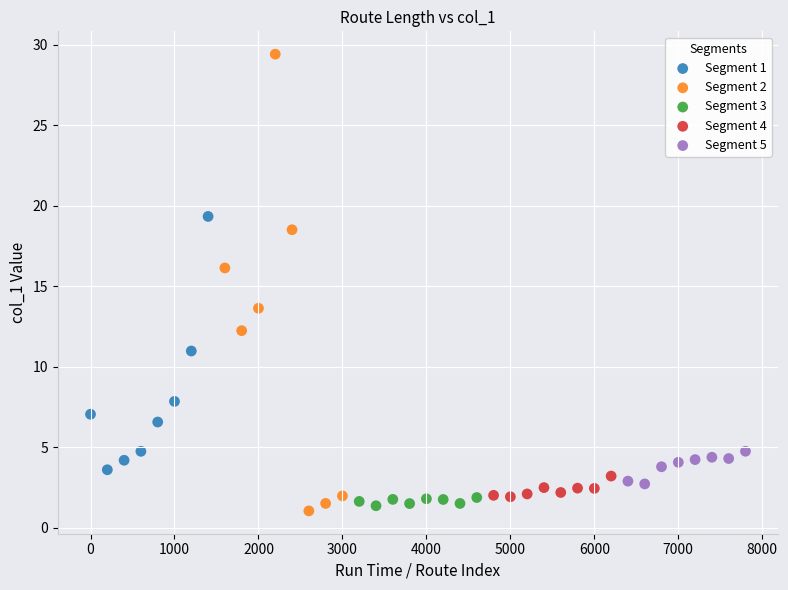

Which series contains the highest Y value?

Segment 2